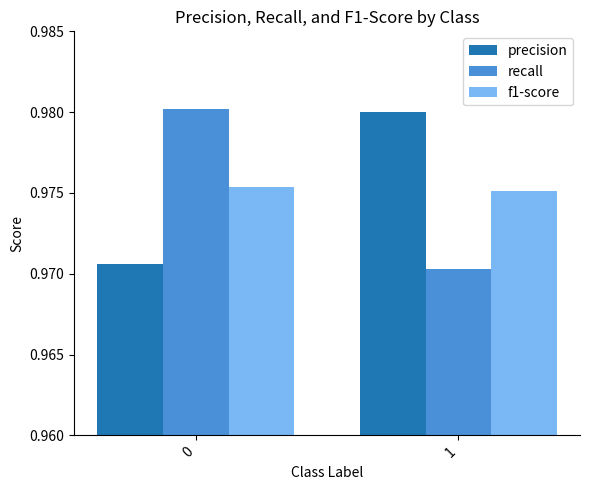

What is the sum of all f1-score values?

2.0